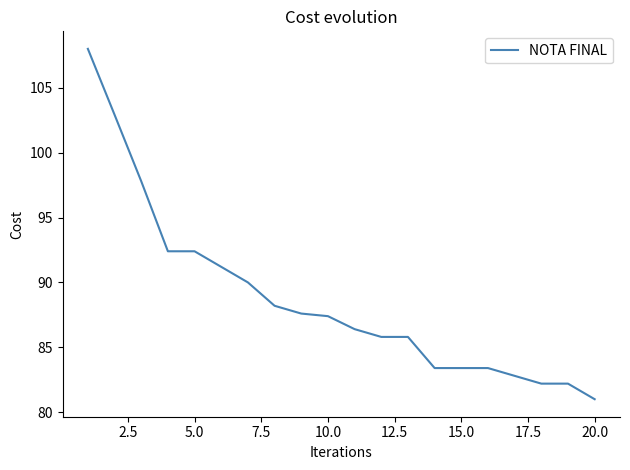

What is the greatest value displayed?

108.0